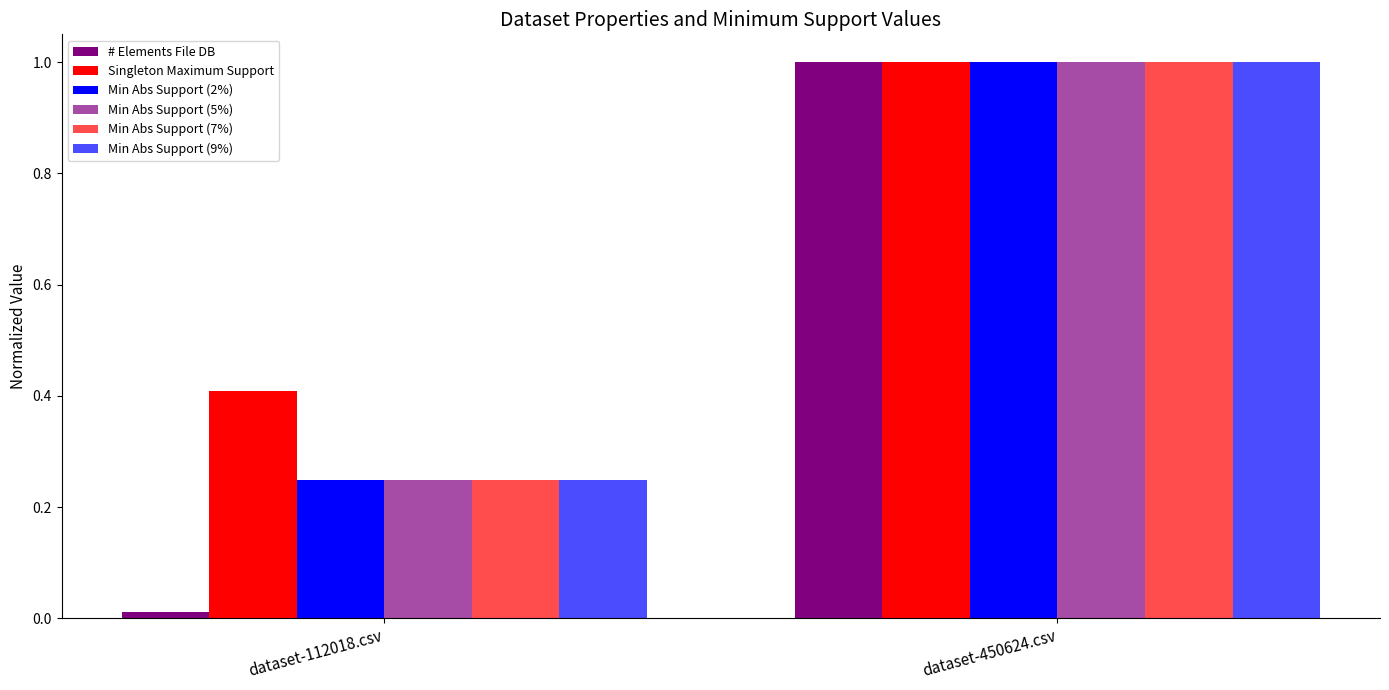

How many data points does each series have?

2